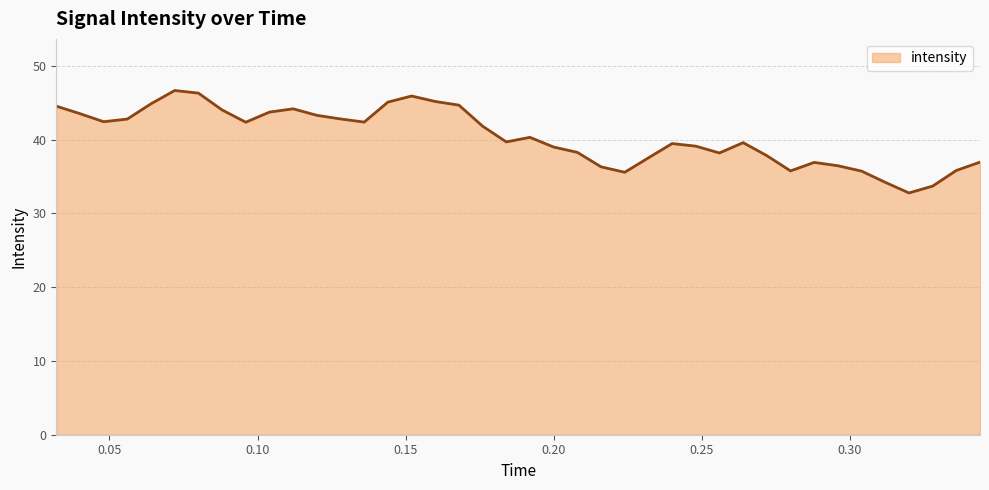

What is the difference between the maximum and minimum values?

13.9